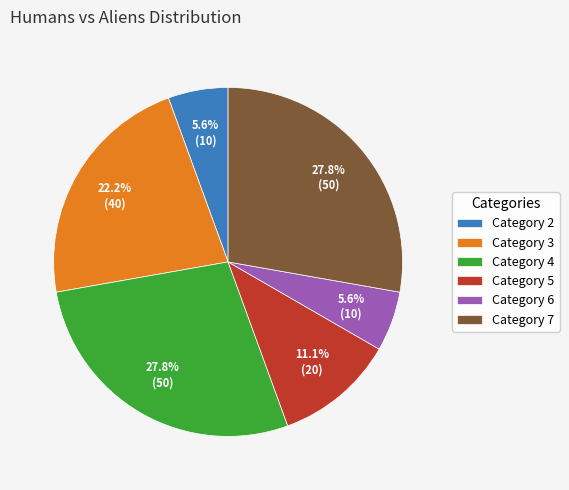

Which has a higher value, Category 2 or Category 4?

Category 4